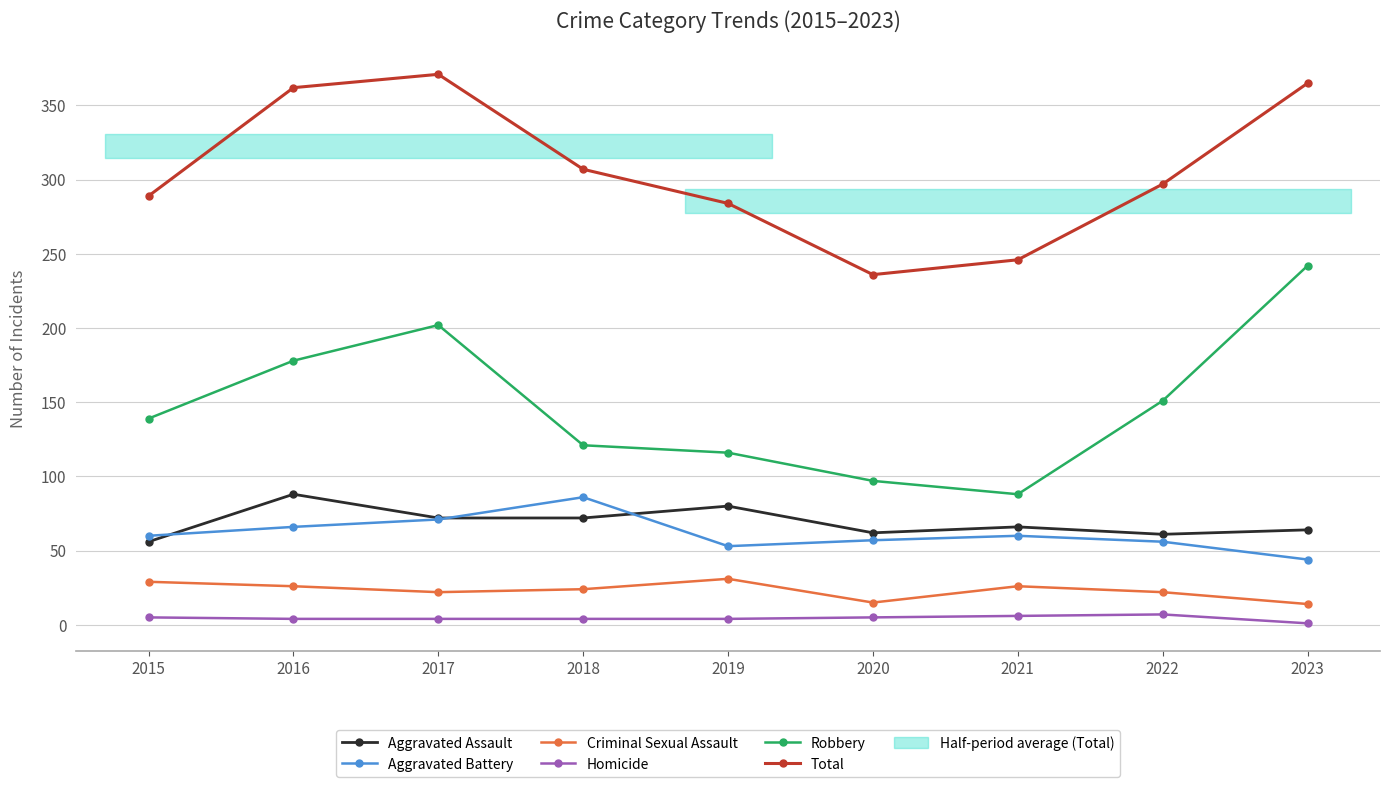

Is the value of Criminal Sexual Assault at 2016 greater than the value of Robbery at 2023?

No